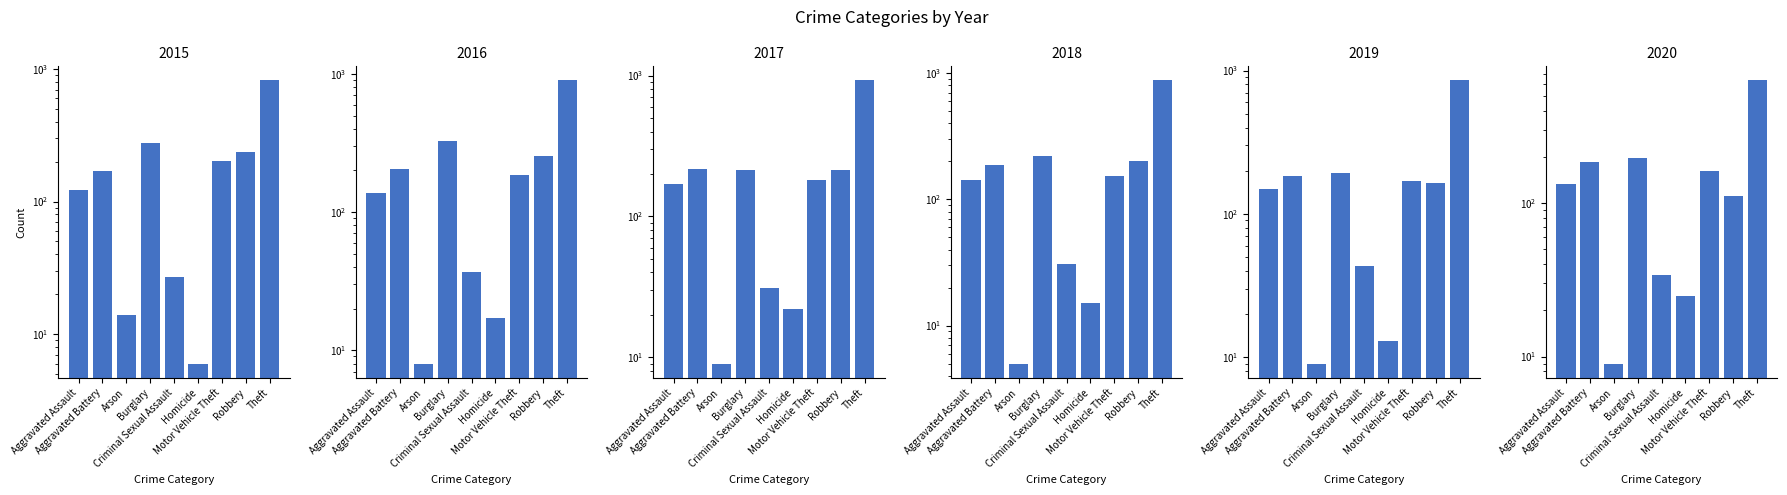

Is it true that 2020 equals 34 at Motor Vehicle Theft?

False